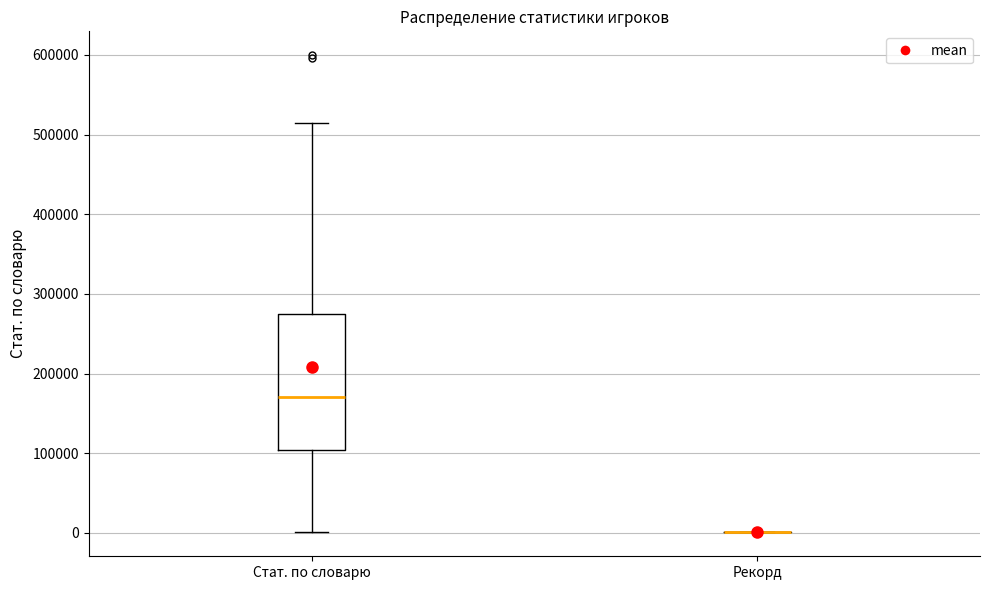

Comparing the boxes themselves (not the whiskers), which one is the tallest?

Стат. по словарю